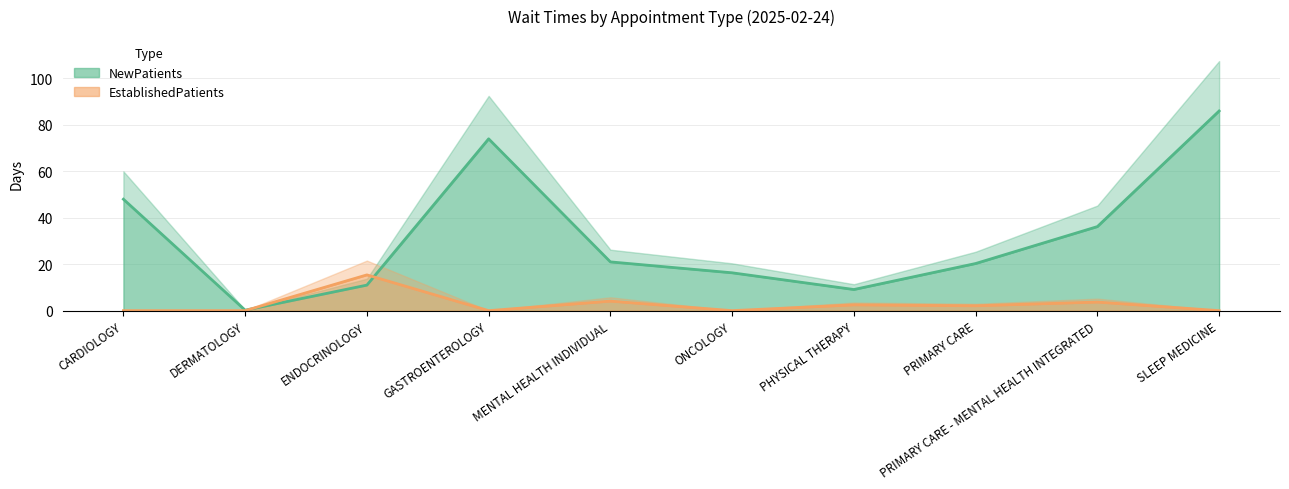

At GASTROENTEROLOGY, list the series in order from largest to smallest.

NewPatients, EstablishedPatients